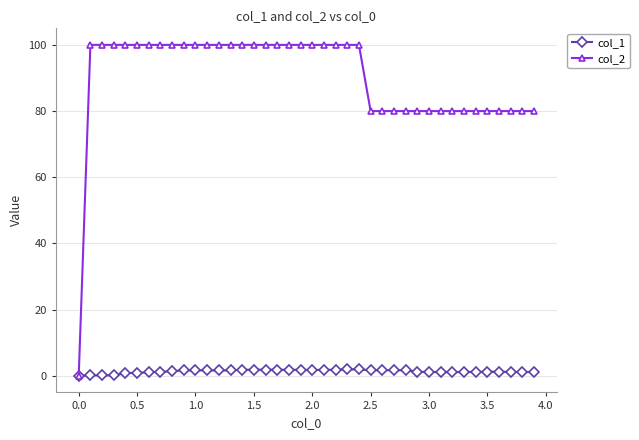

Rank the series by their maximum value, from highest to lowest.

col_2, col_1